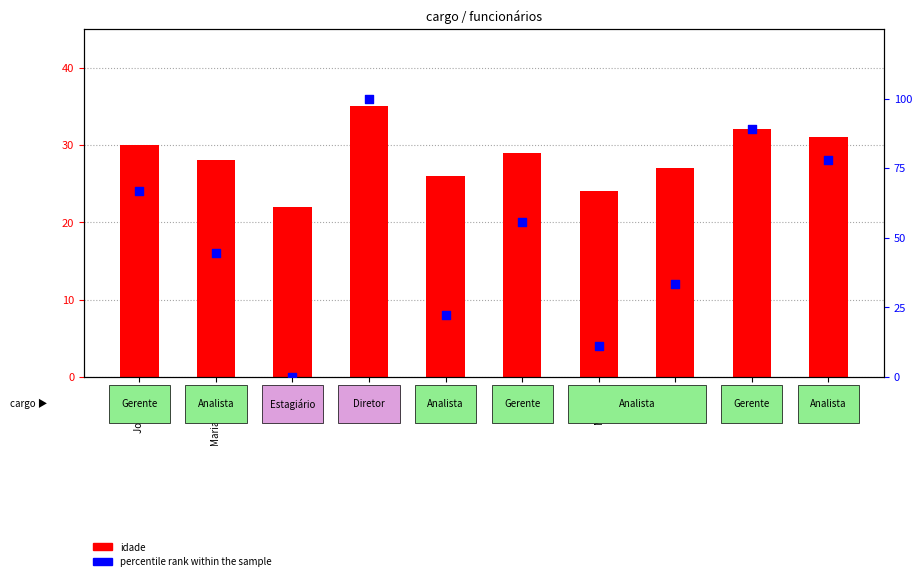

Which series has the largest total across all categories?

percentile rank within the sample